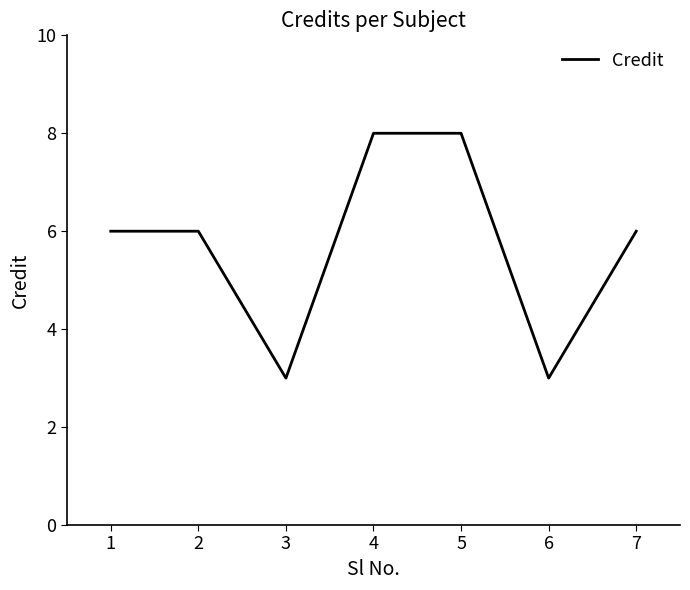

Reading left to right, extract all data points from this chart.

1=6	2=6	3=3	4=8	5=8	6=3	7=6